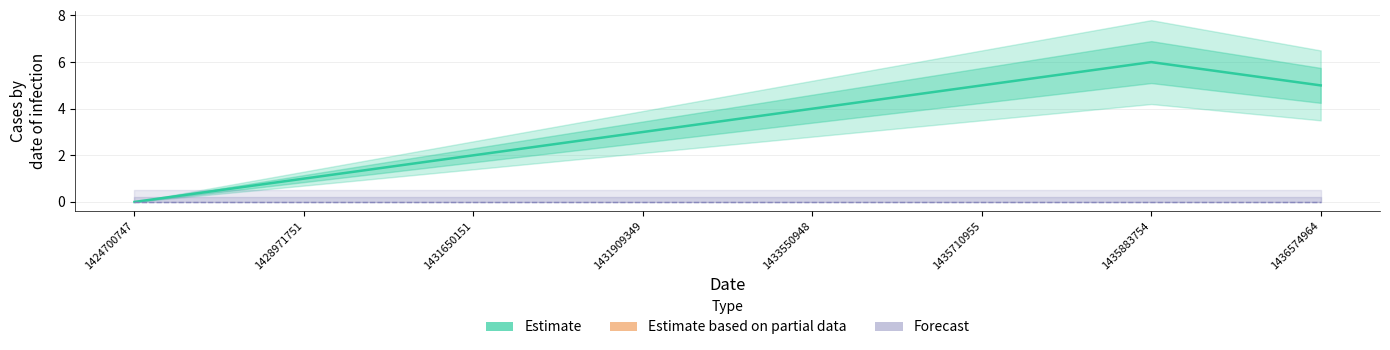

Is it true that Estimate equals 2 at 1431650151?

True